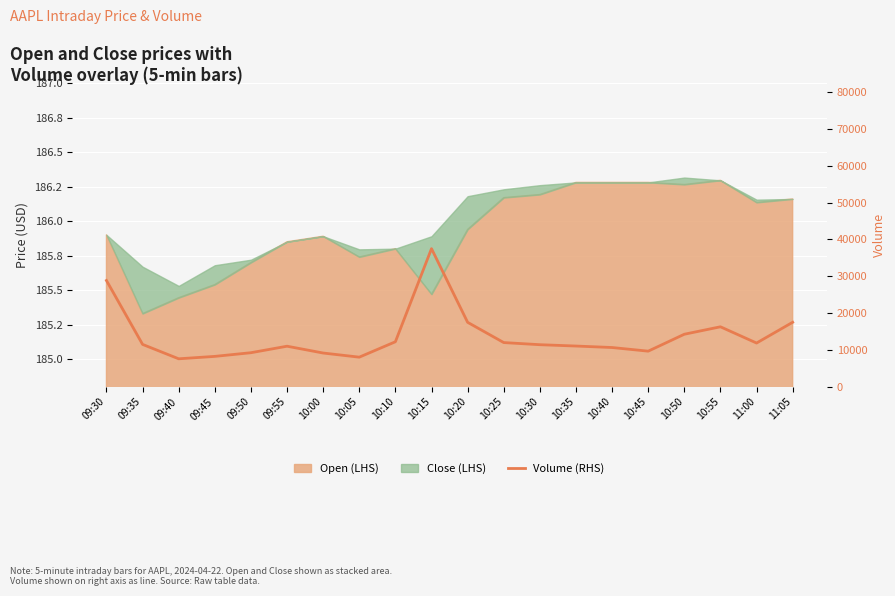

Is it true that the value at 09:45 is 13829?

False